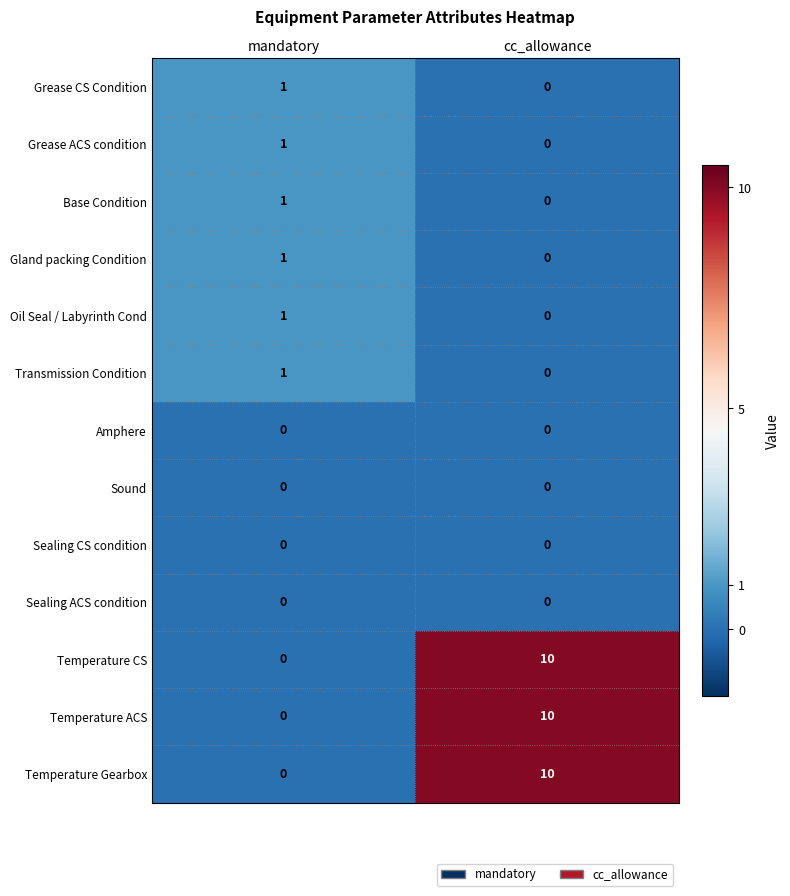

At which category does the chart reach its peak across all series?

cc_allowance